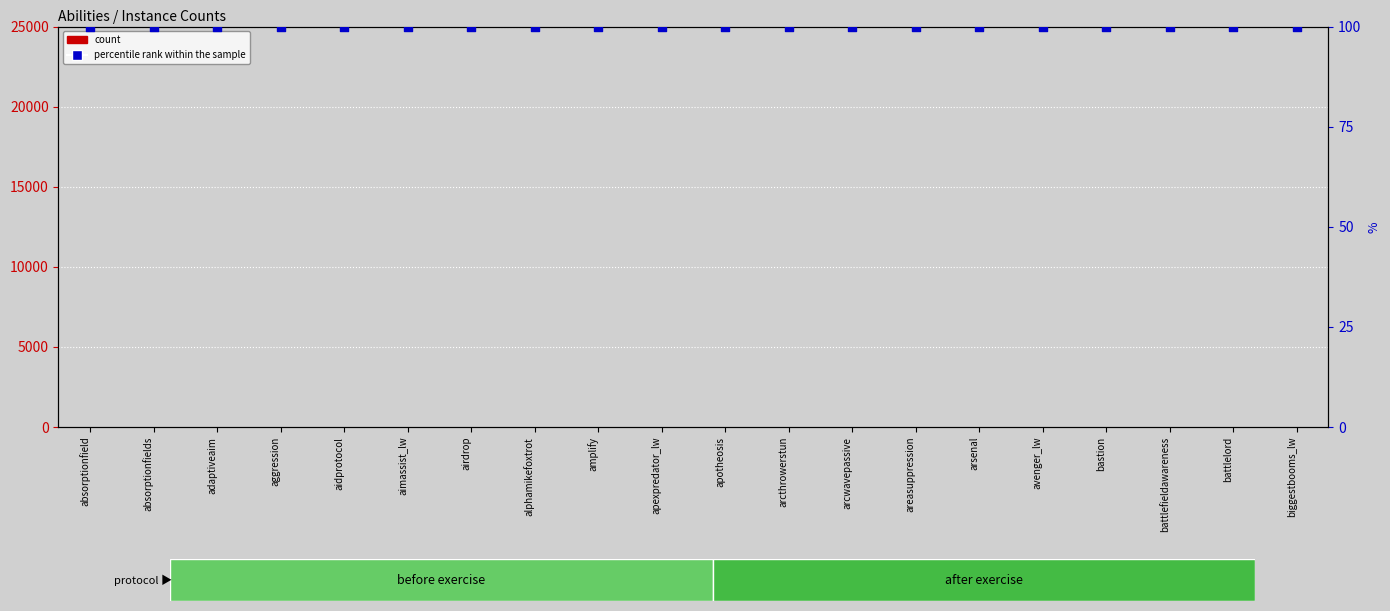

Which series contains the highest Y value?

percentile rank within the sample